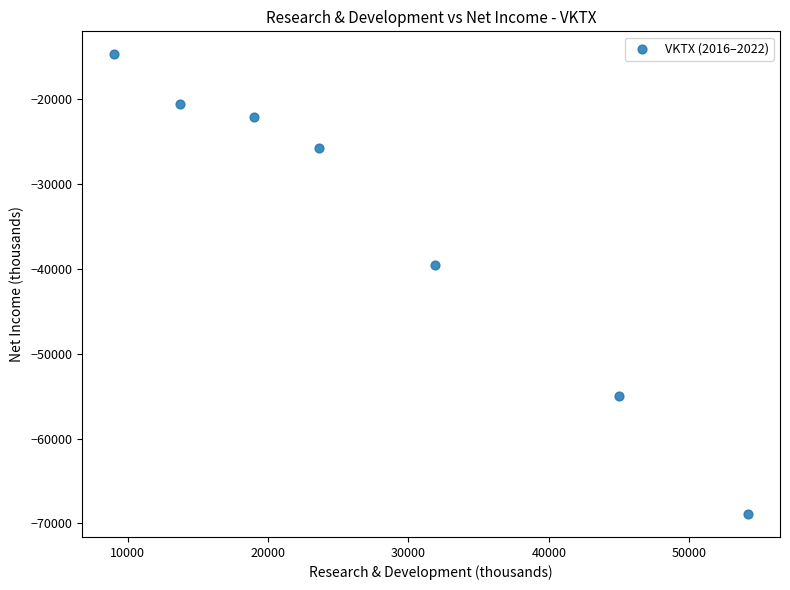

What Y value in the scatter plot is closest to -41800?

-39500